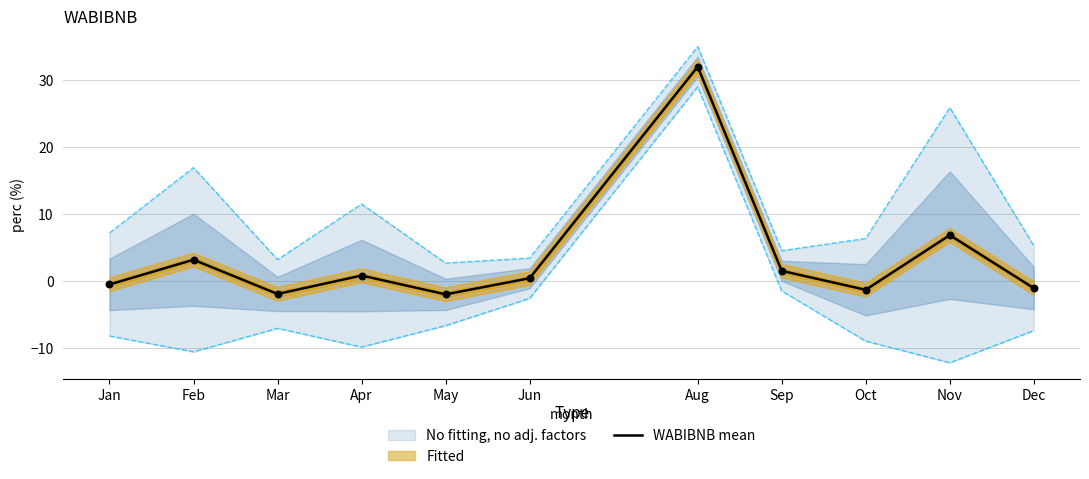

What is the ratio of the value at Nov to the value at Feb?

2.2